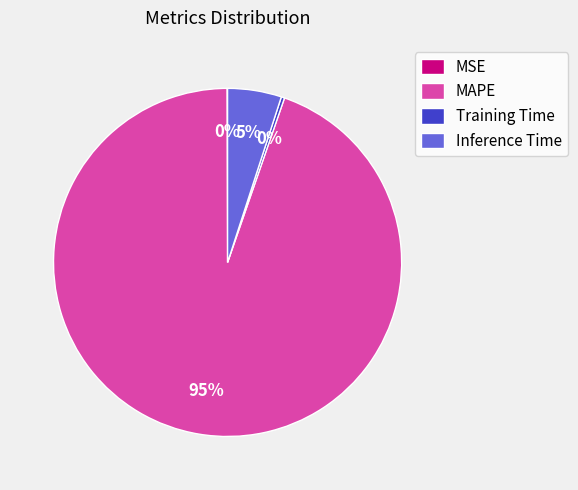

Is the sum of MAPE and Training Time greater than half?

Yes